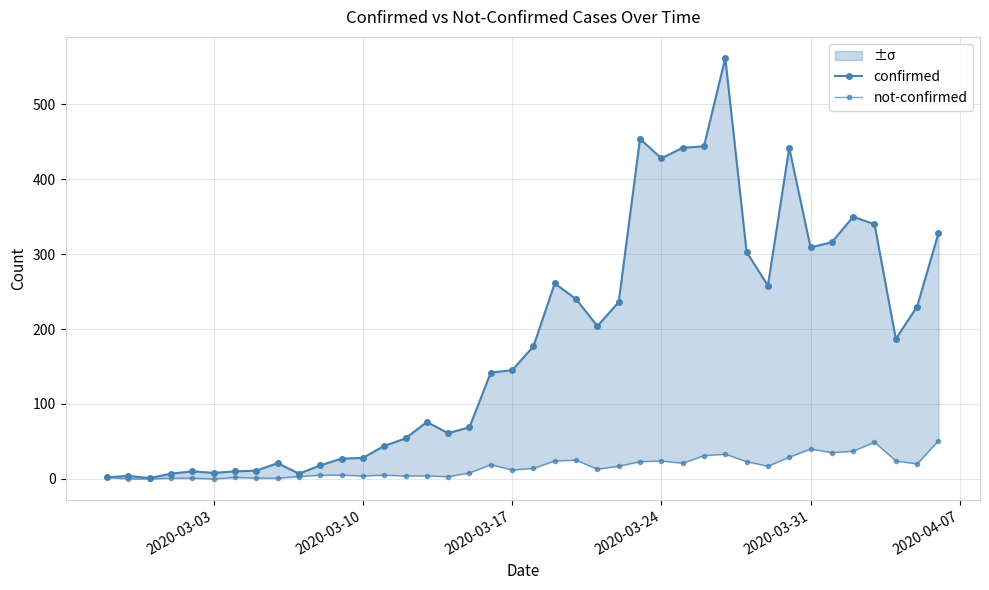

Reading right to left, transcribe all the data shown in this chart.

confirmed: 328	230	187	340	350	316	309	442	258	303	562	444	442	428	454	236	204	240	261	177	145	142	69	61	76	54	44	28	27	18	7	21	11	10	8	10	7	1	4	2
not-confirmed: 51	20	24	49	37	35	40	29	17	23	33	31	21	24	23	17	13	25	24	14	12	19	8	3	4	4	5	4	5	5	3	1	1	2	0	1	1	0	0	2